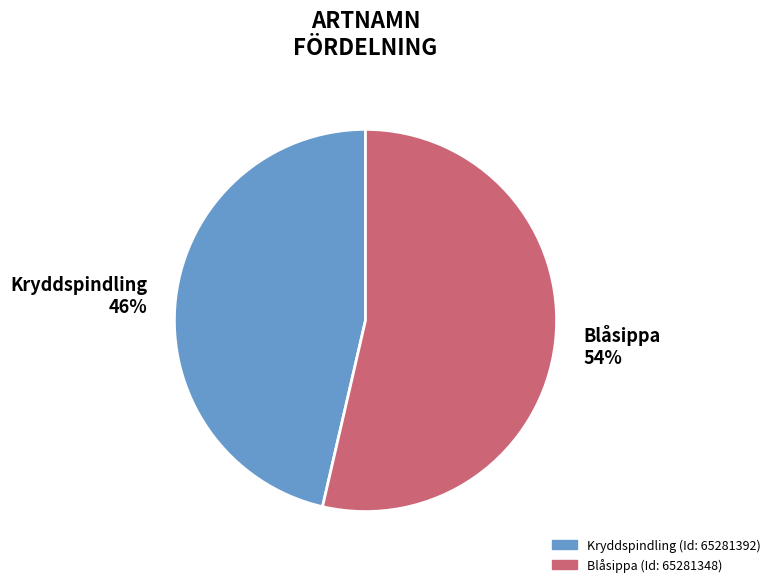

True or false: Blåsippa accounts for 54% of the total.

True